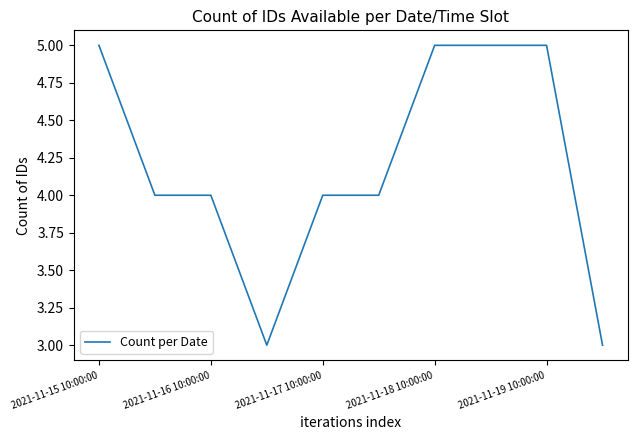

What is the greatest value displayed?

5